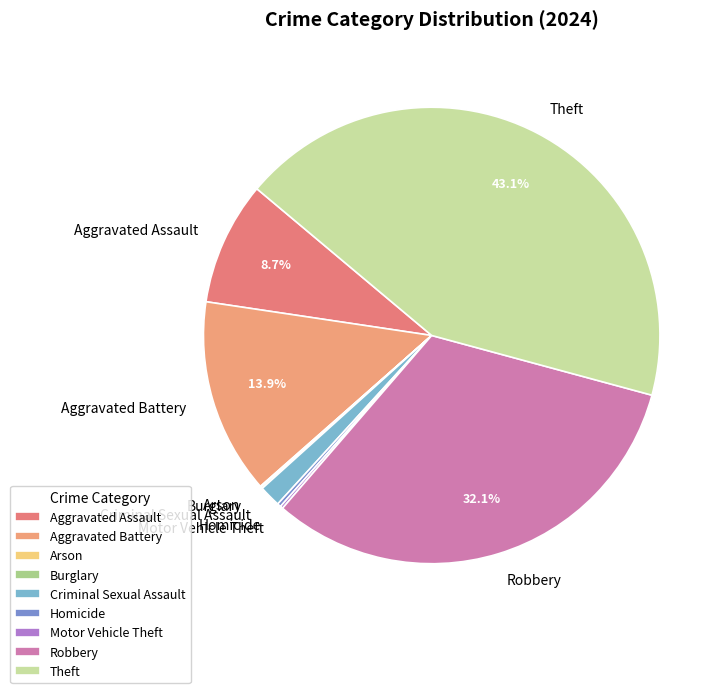

To the nearest percent, what portion does Aggravated Battery represent?

14%